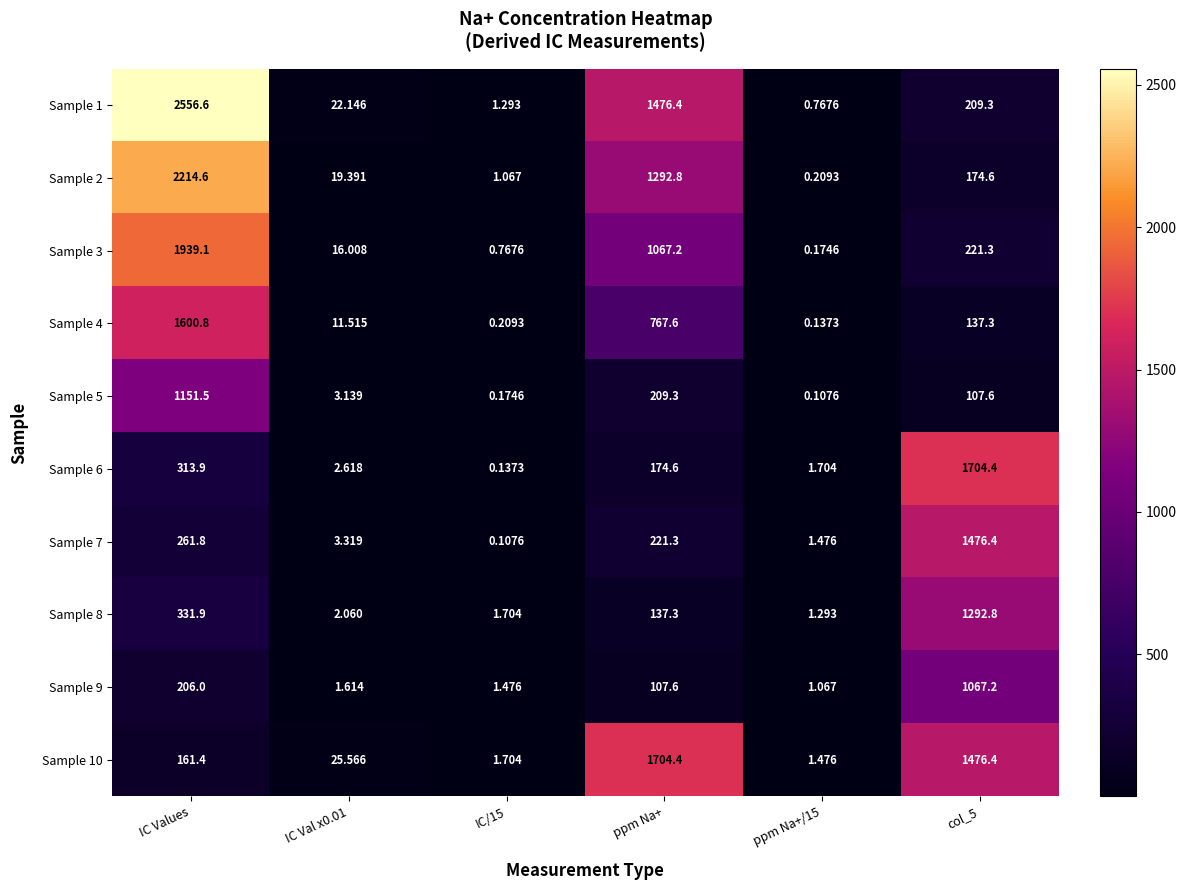

At which label is Sample 9 closest to 534?

IC Values